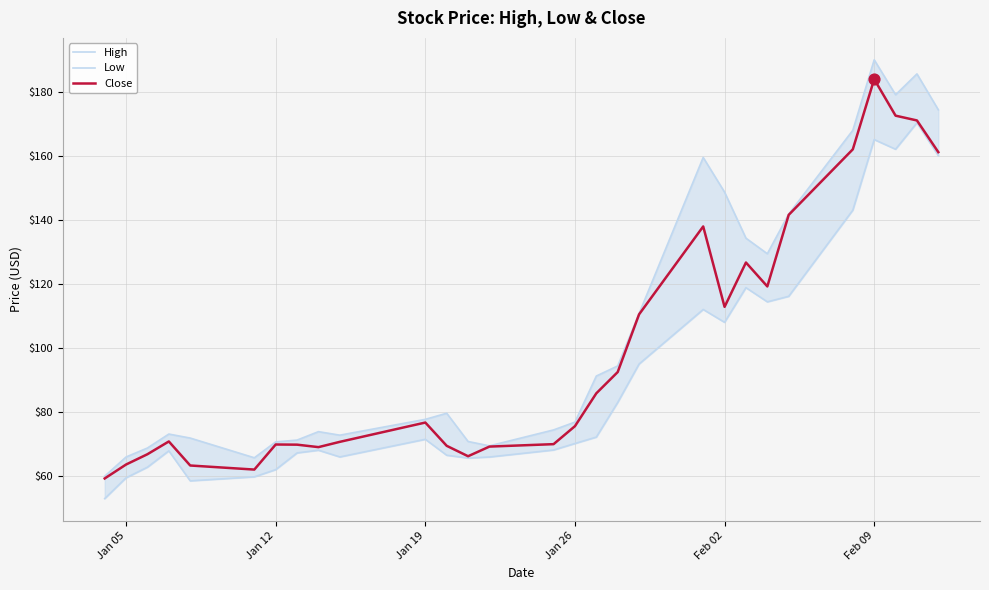

Which series reaches the minimum Y coordinate?

Low